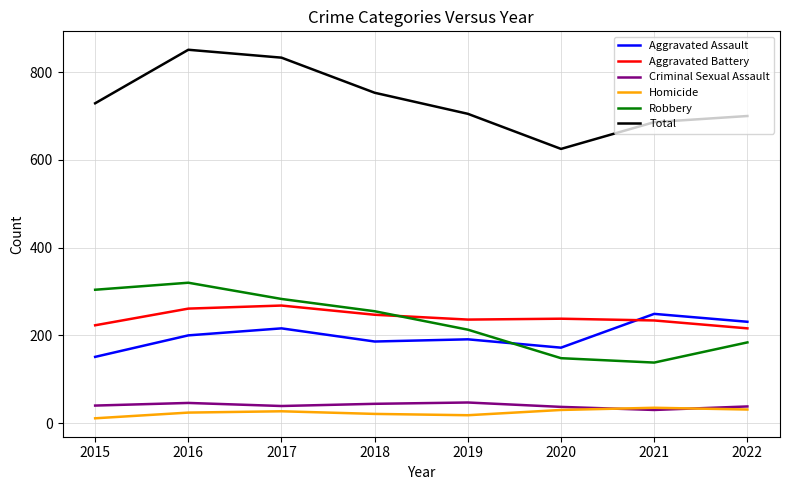

Is this an area chart (filled region under the line)?

No